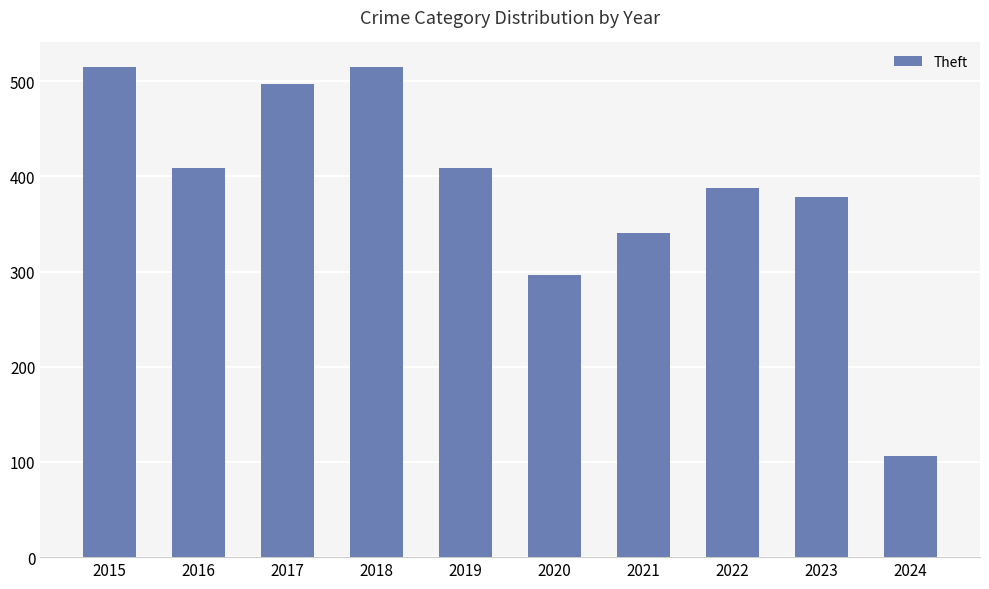

What is the change in value from 2020 to 2024?

-190